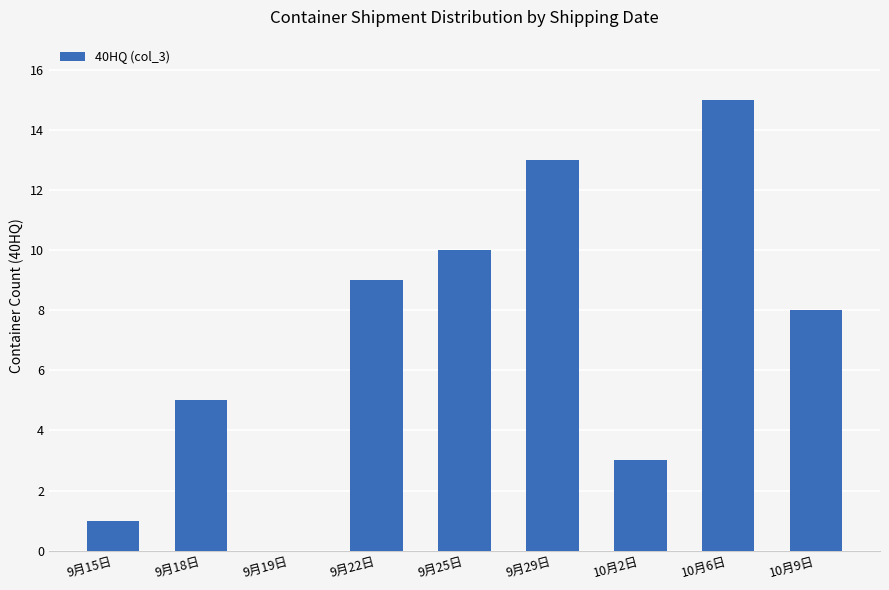

What is the sum of all values?

64